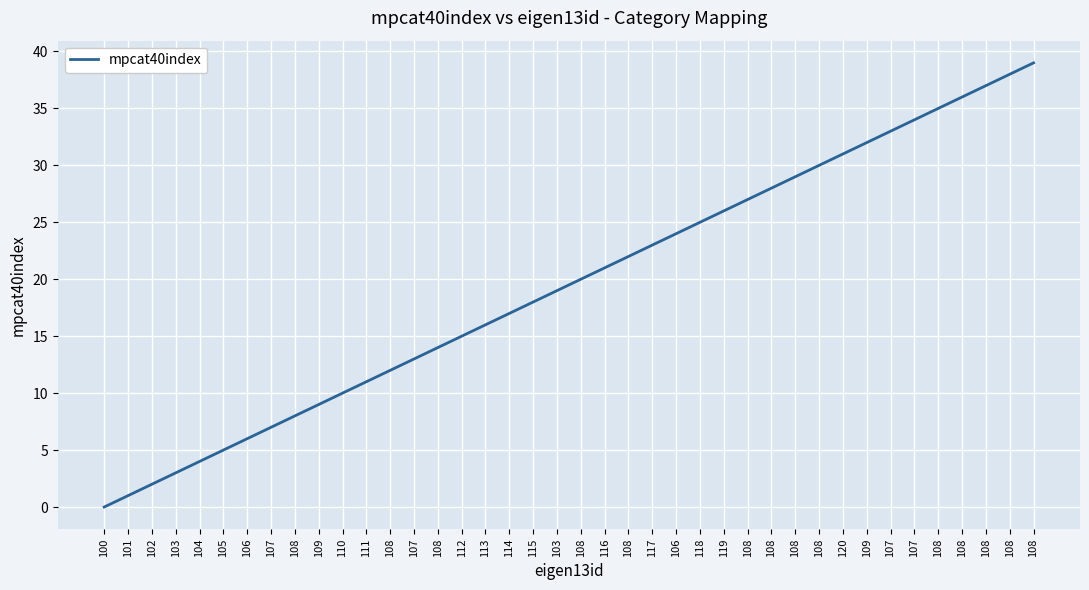

Does the chart have visible grid lines?

Yes